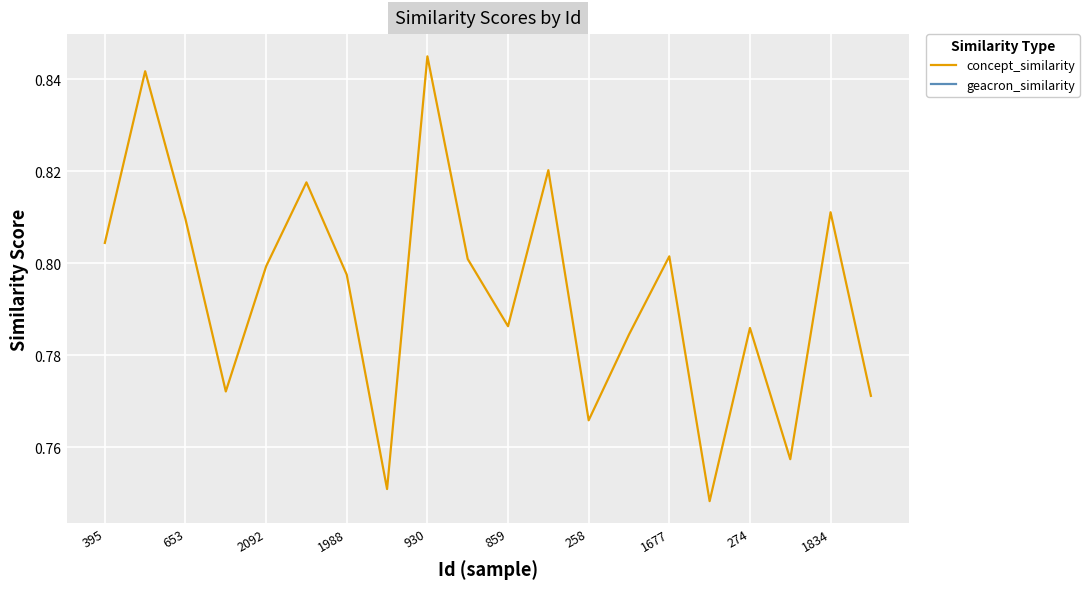

Rank the series at 653 from lowest to highest value.

concept_similarity, geacron_similarity